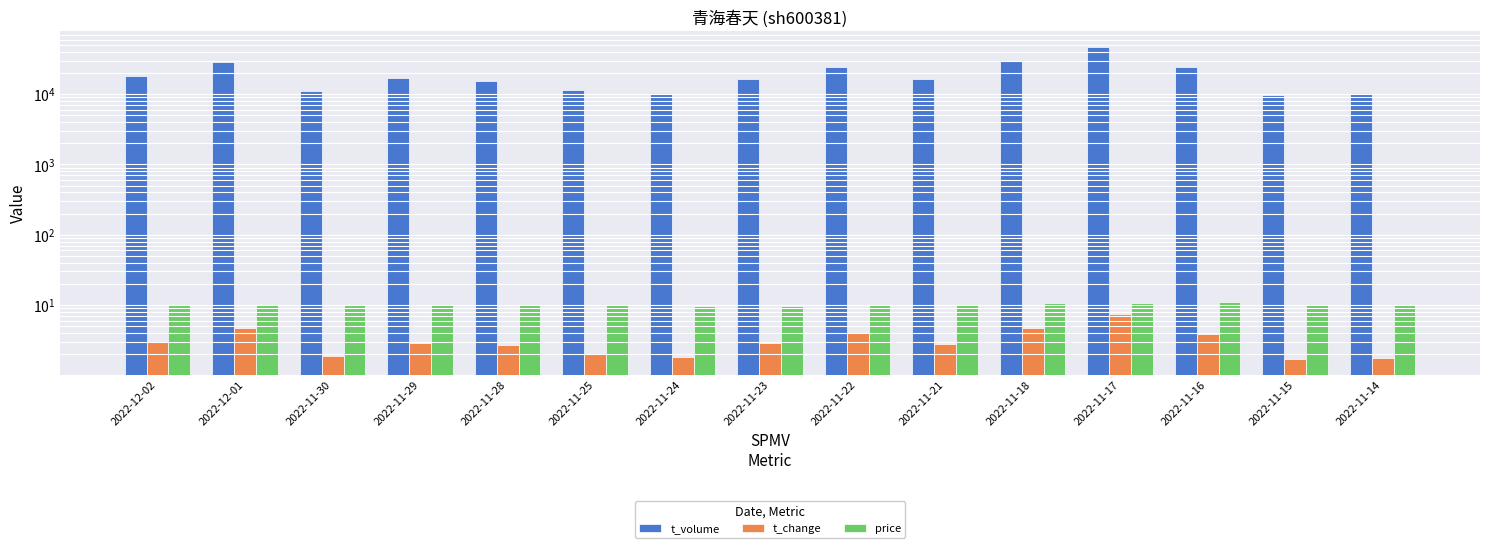

Is the value of t_change at 2022-11-21 greater than the value of price at 2022-11-22?

No